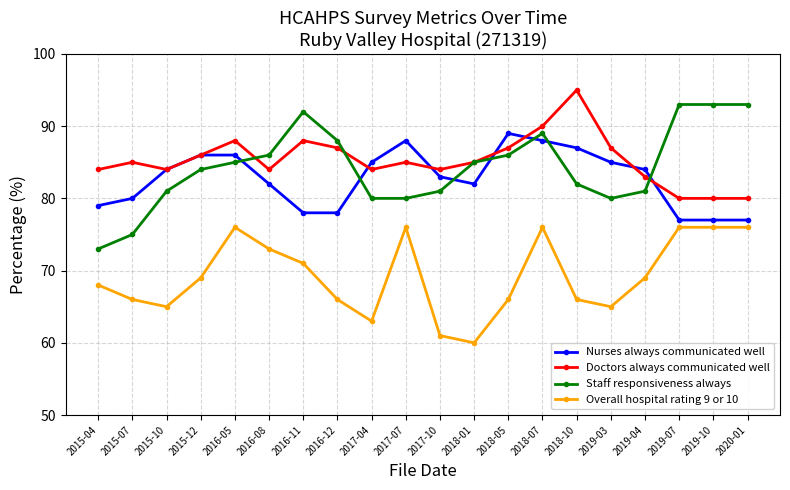

True or false: Nurses always communicated well and Doctors always communicated well cross at least once.

True